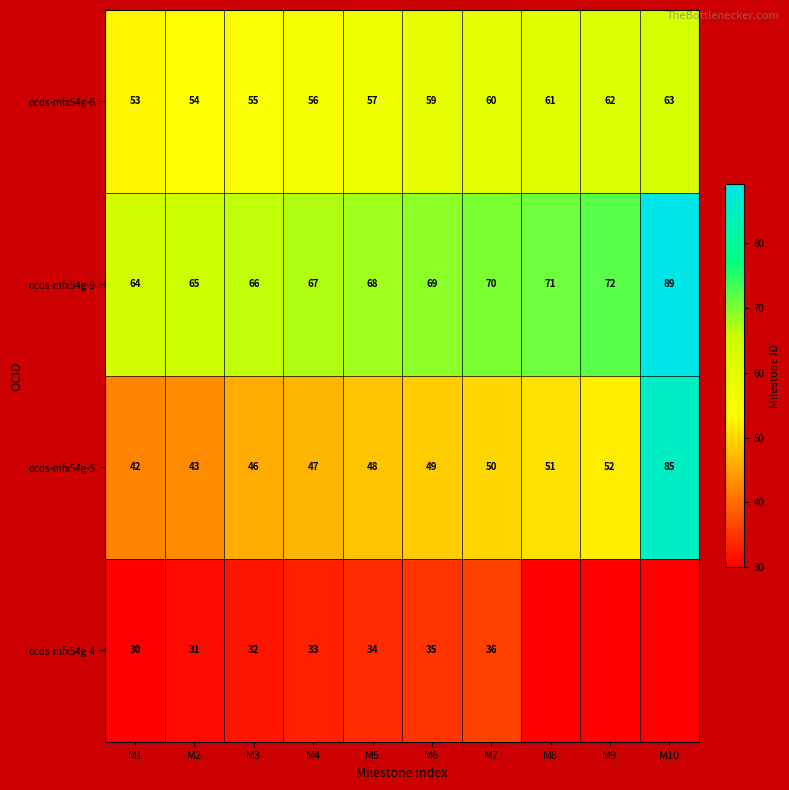

True or false: ocds-mfx54g-9 has a value of 17 at M9.

False